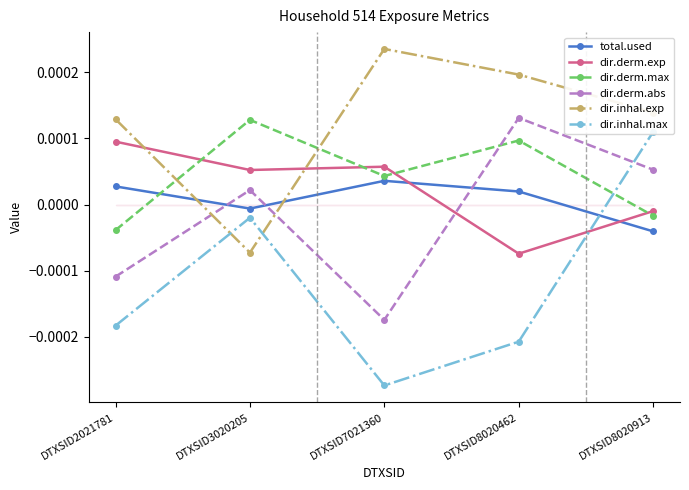

Count the number of categories in the chart.

5